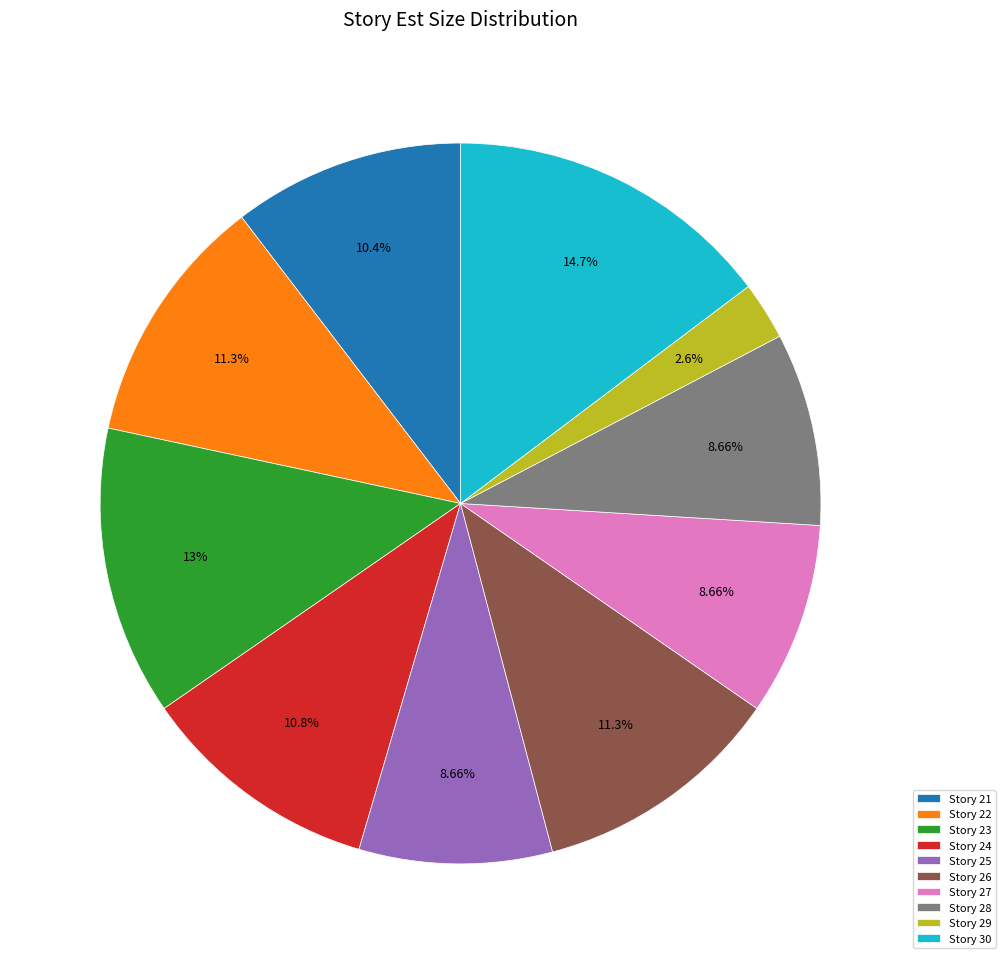

Is there a majority slice in this chart?

No